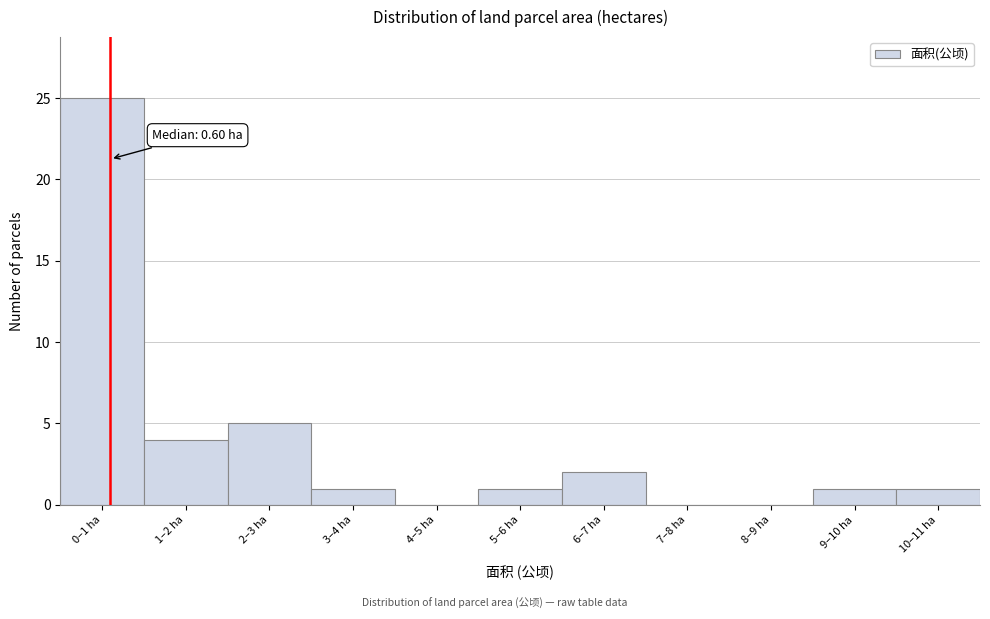

Reading left to right, transcribe all the data shown in this chart.

0–1 ha=25	1–2 ha=4	2–3 ha=5	3–4 ha=1	4–5 ha=0	5–6 ha=1	6–7 ha=2	7–8 ha=0	8–9 ha=0	9–10 ha=1	10–11 ha=1